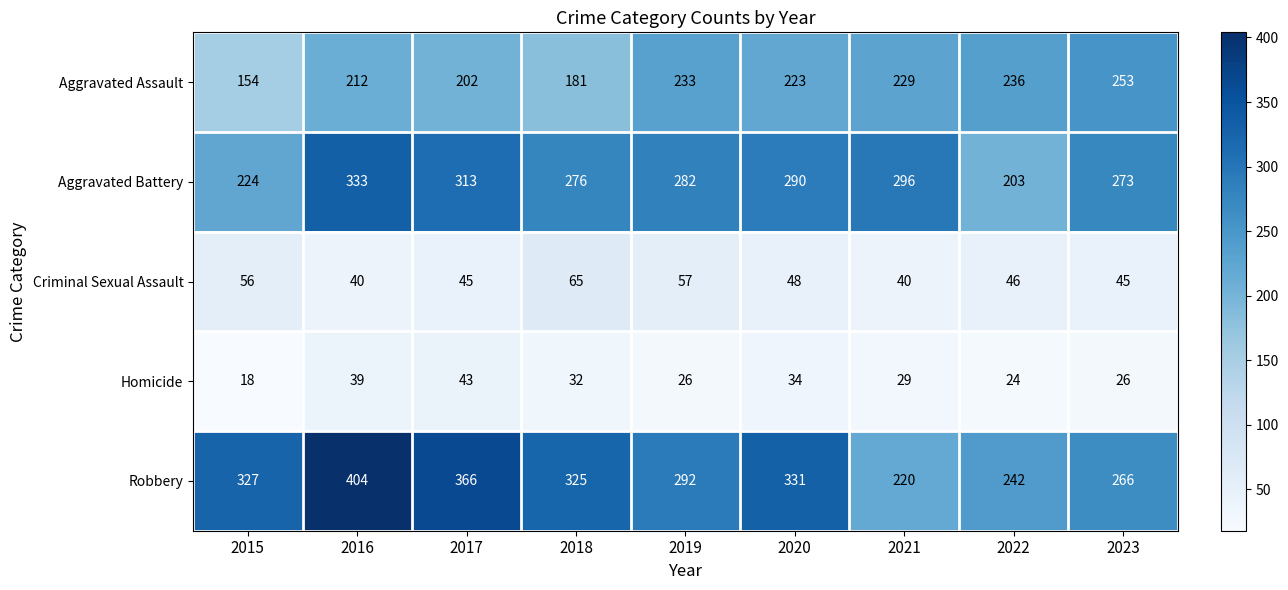

At which category is the sum across all series the highest?

2016